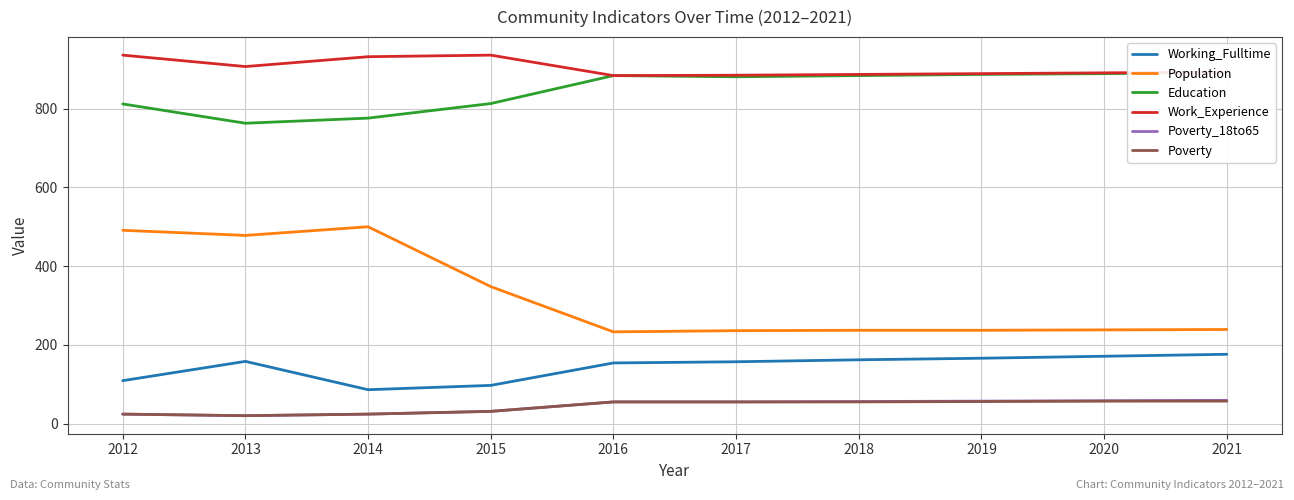

True or false: Poverty_18to65 has a value of 92 at 2021.

False